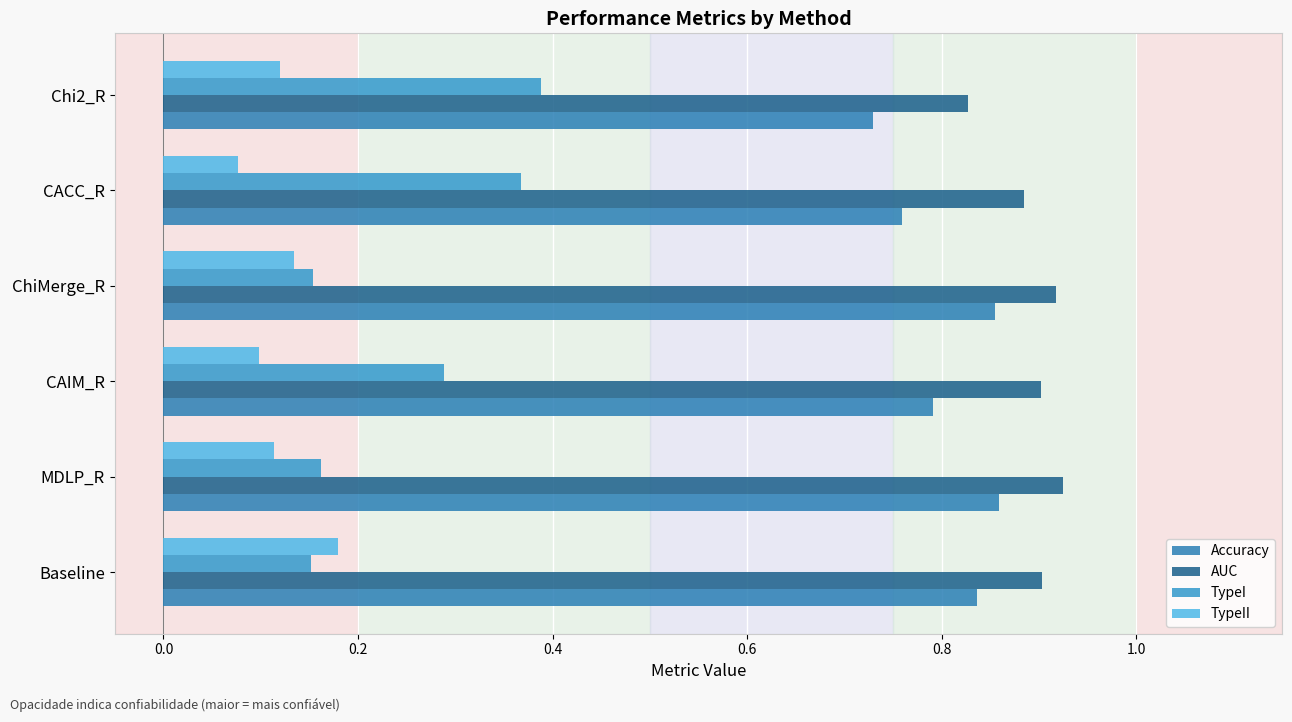

Count the number of categories in the chart.

6